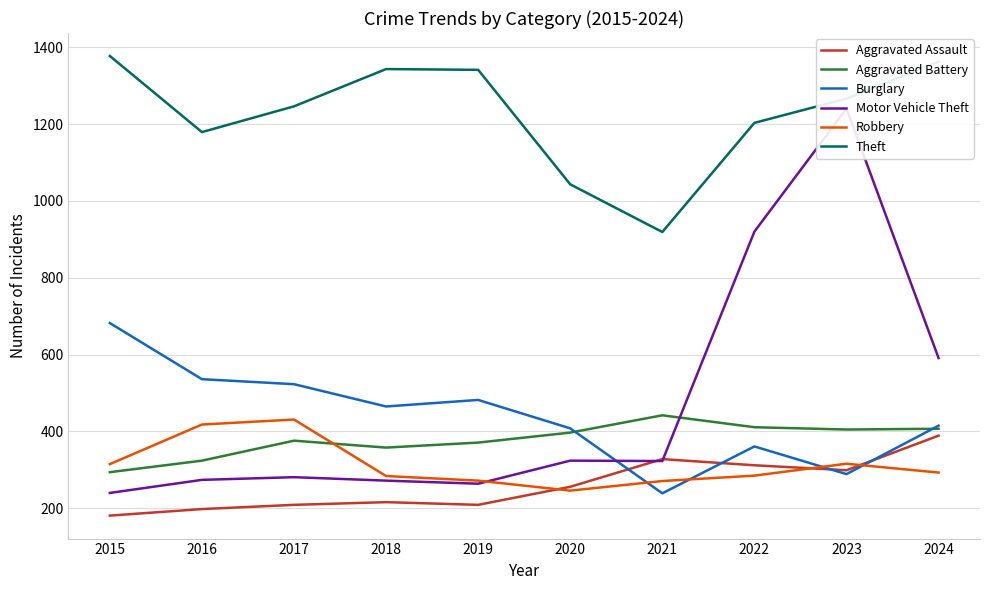

What is the greatest value displayed?

1377